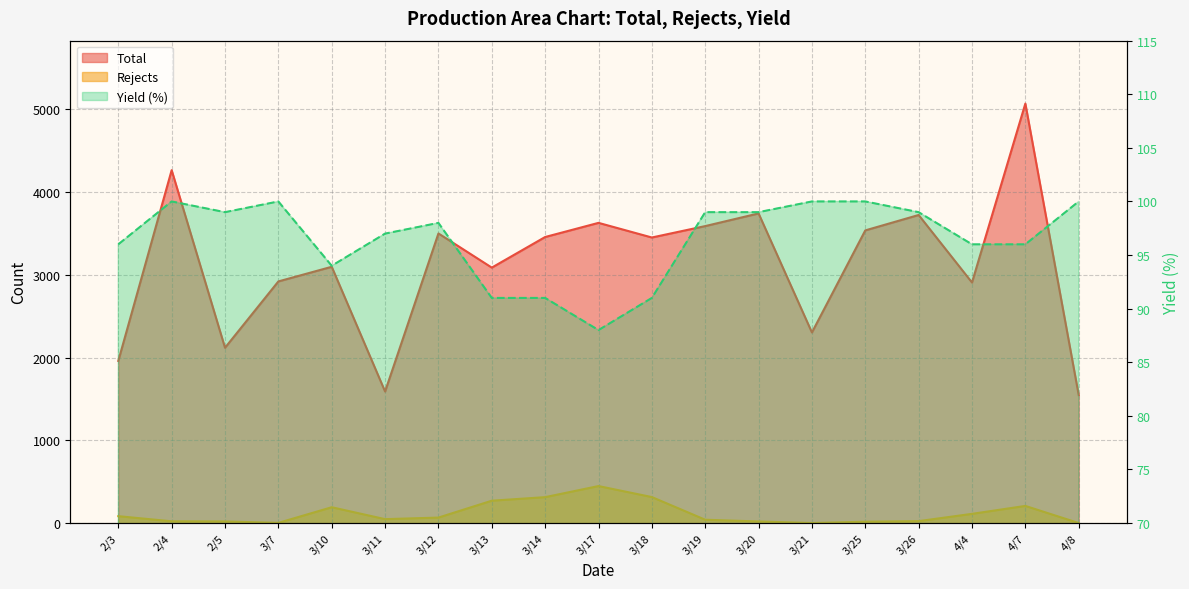

At which category is the sum across all series the highest?

4/7